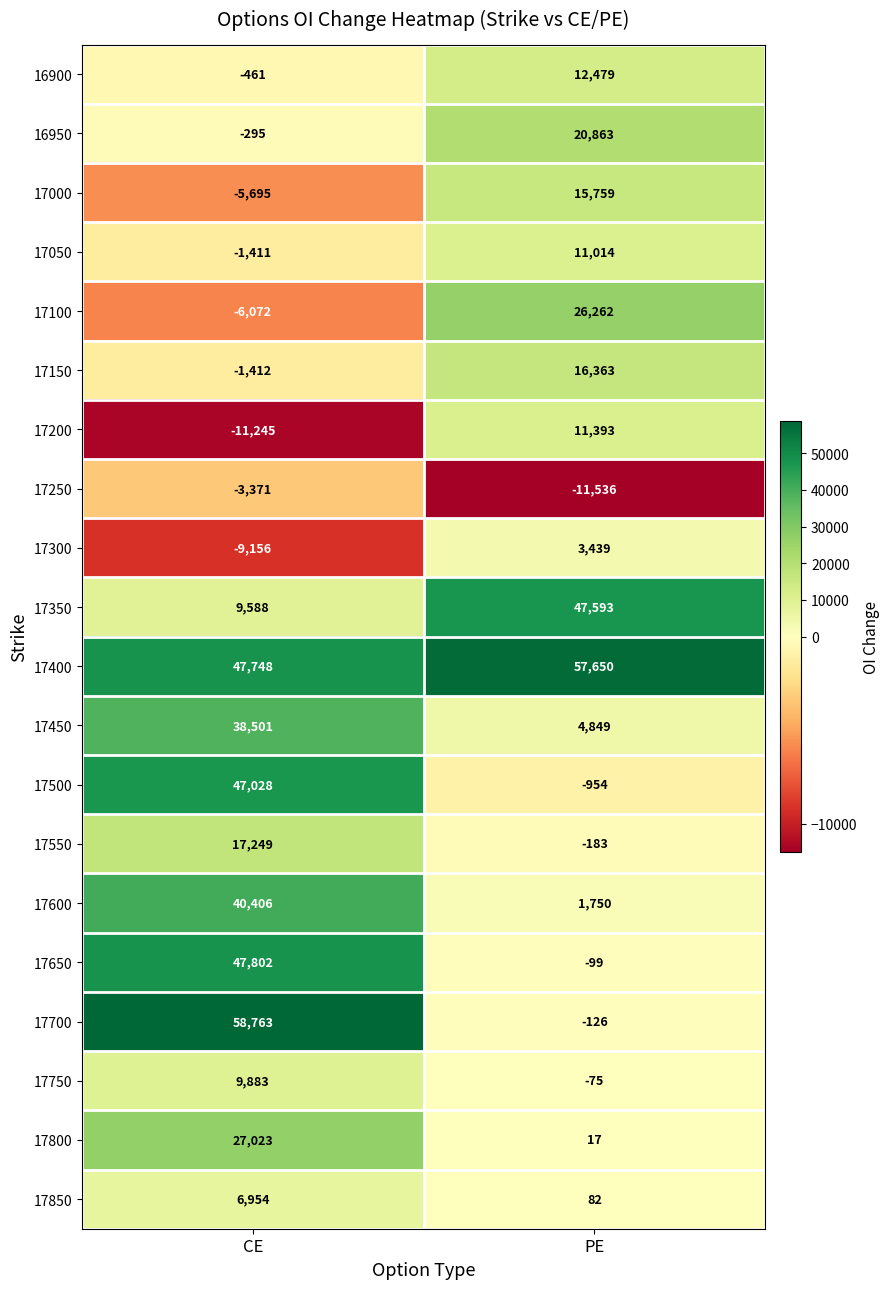

At which category is the sum across all series the highest?

CE